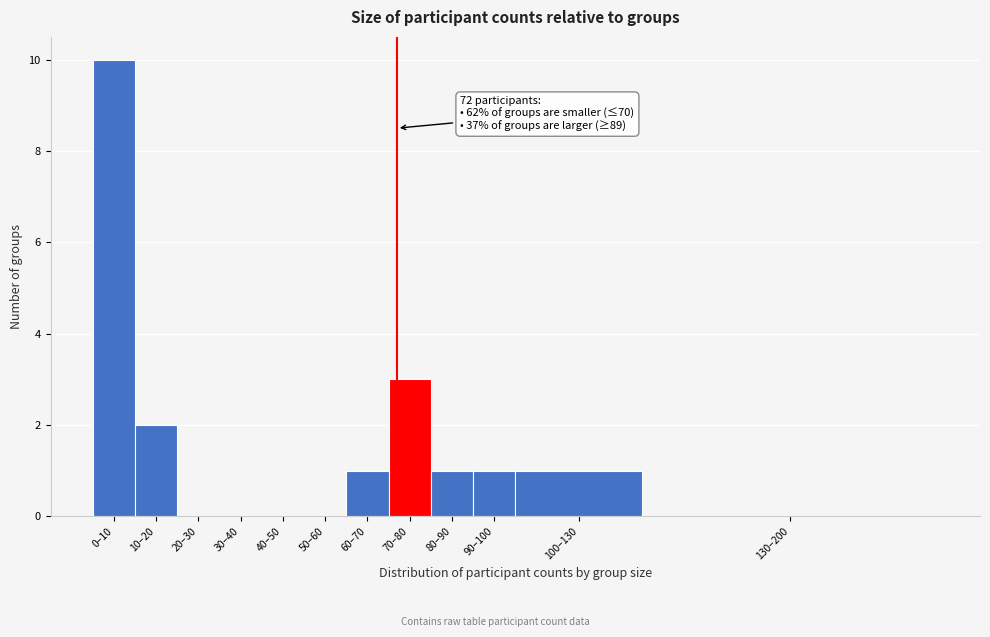

Reading right to left, what are all the values shown in this chart?

130–200=0	100–130=1	90–100=1	80–90=1	70–80=3	60–70=1	50–60=0	40–50=0	30–40=0	20–30=0	10–20=2	0–10=10